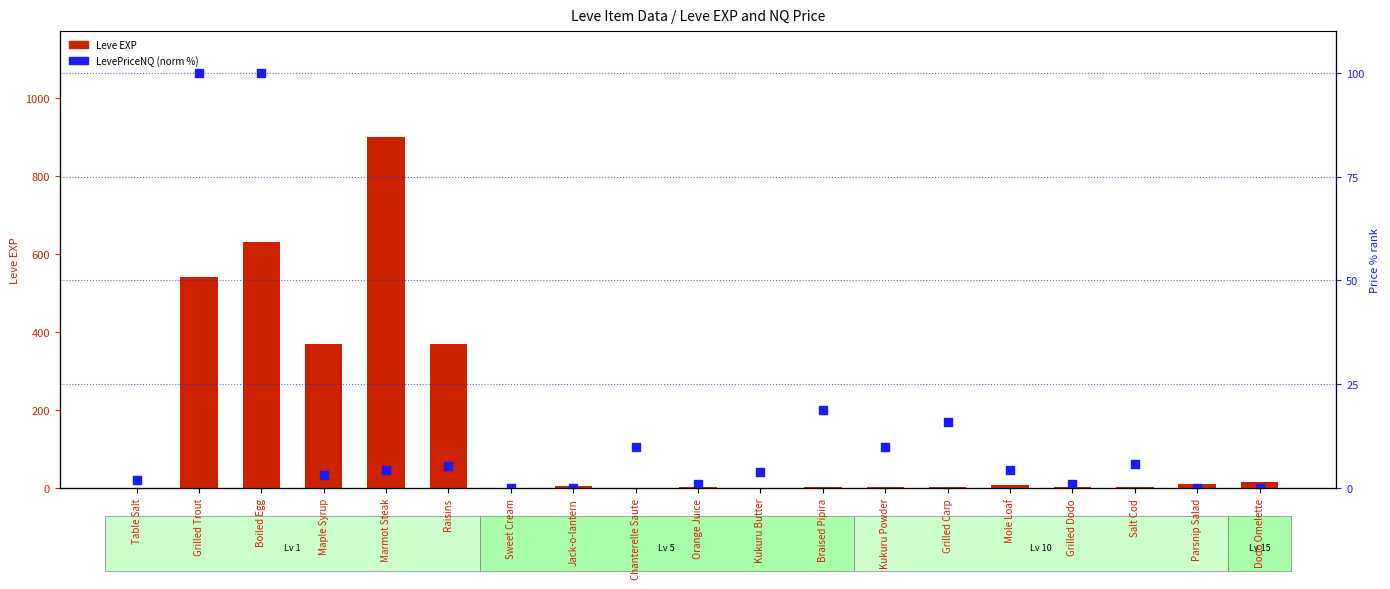

What is the total value across all series at Dodo Omelette?

17.0